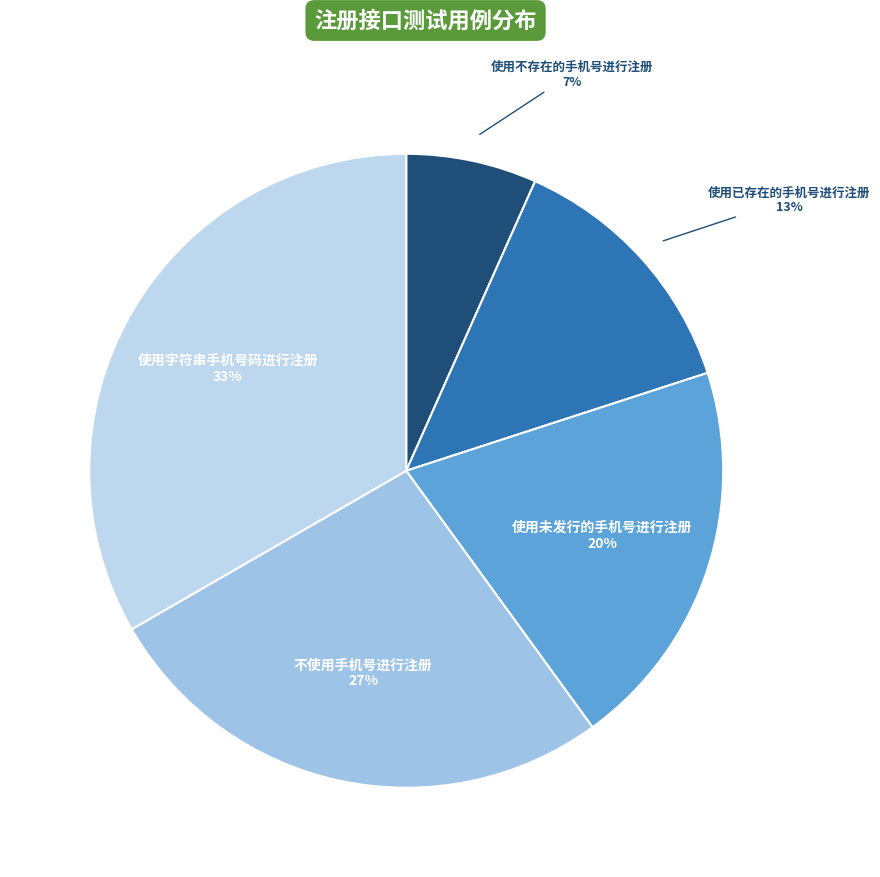

What is the ratio of the value at 使用已存在的手机号进行注册 to the value at 不使用手机号进行注册?

0.5